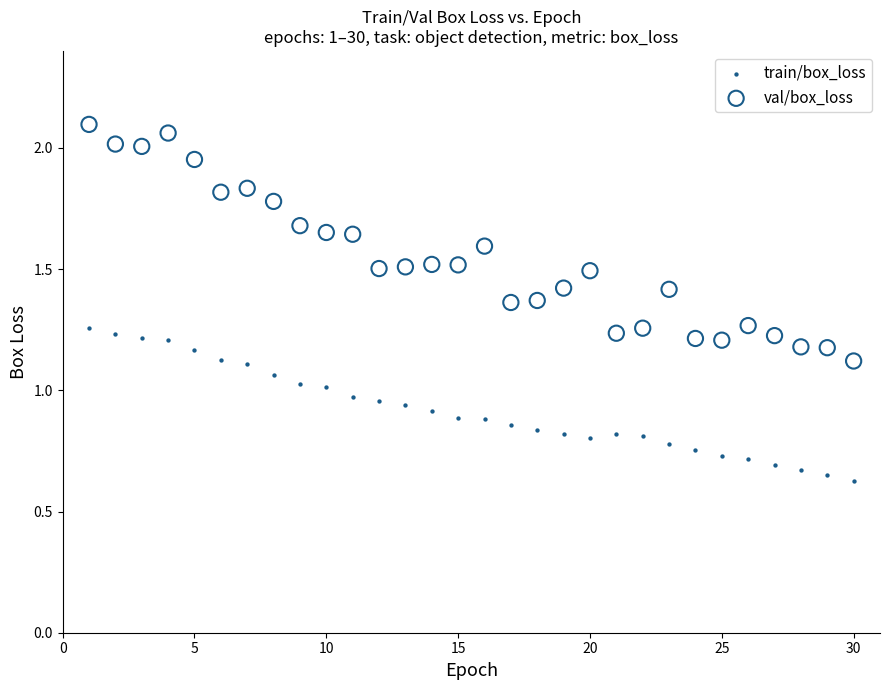

Which series contains the highest Y value?

val/box_loss